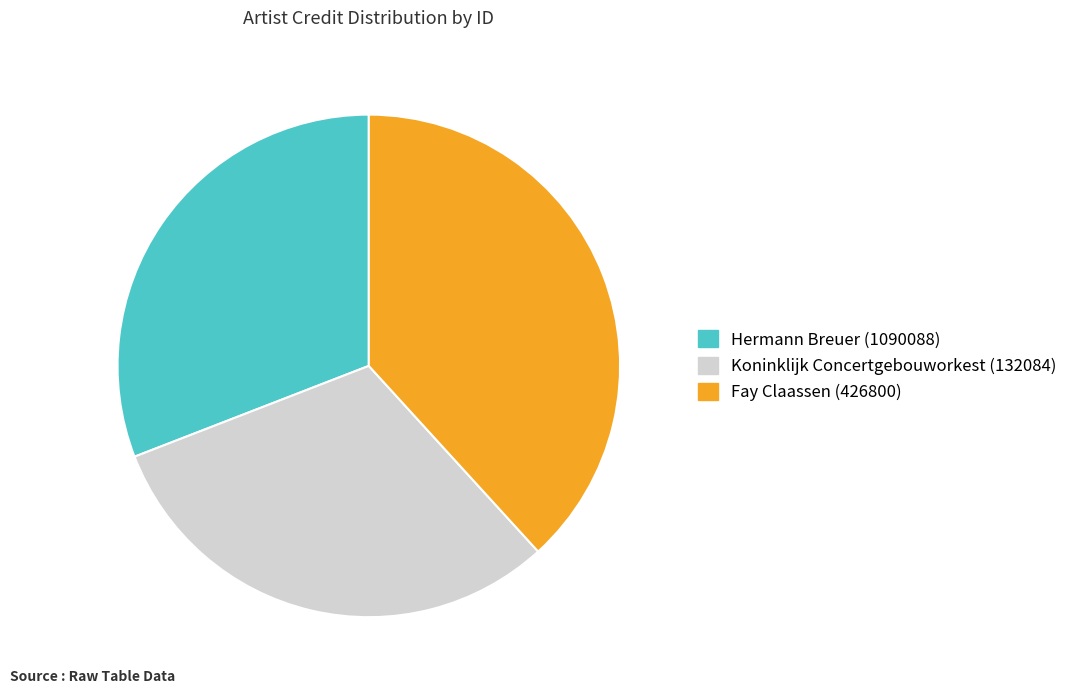

How many segments does this pie chart have?

3